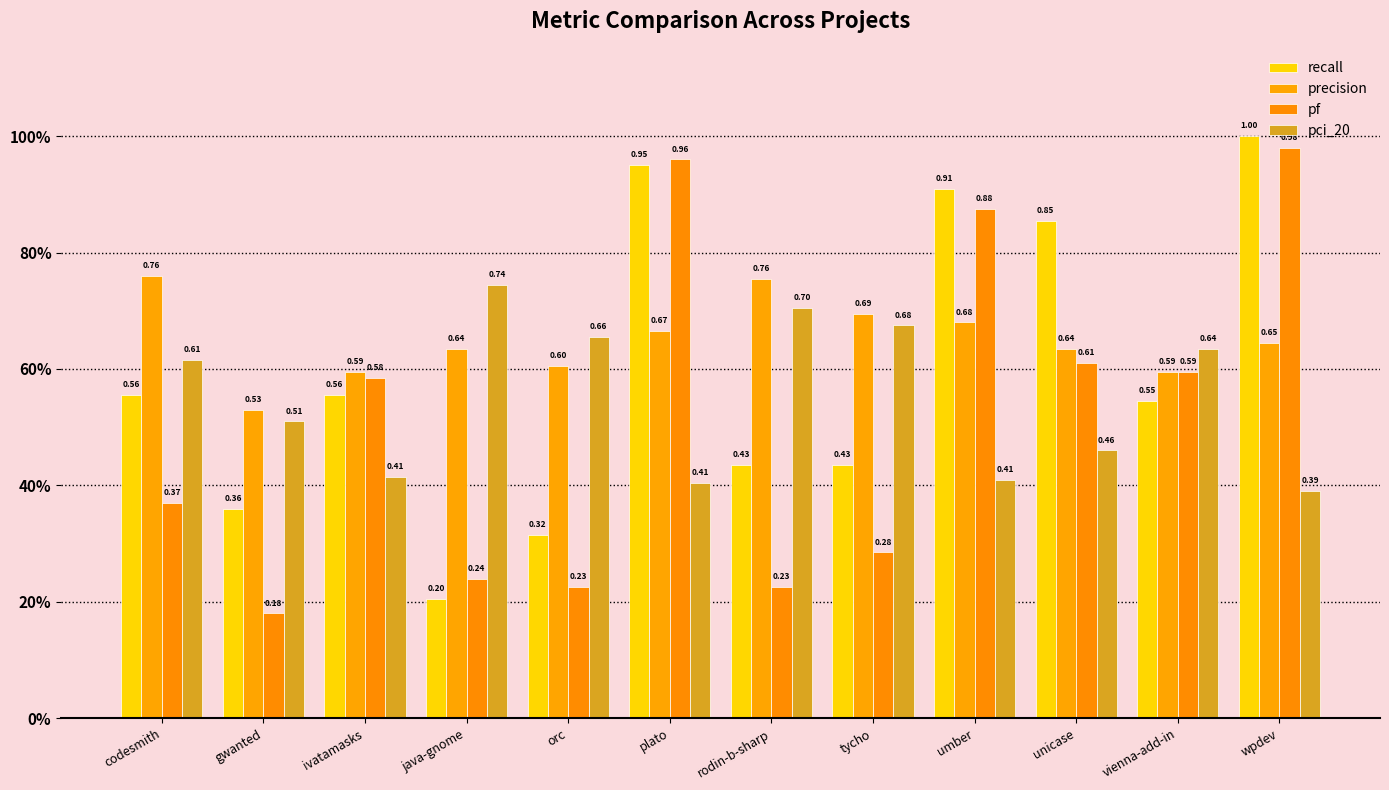

What are all the series names shown in the legend?

recall, precision, pf, pci_20